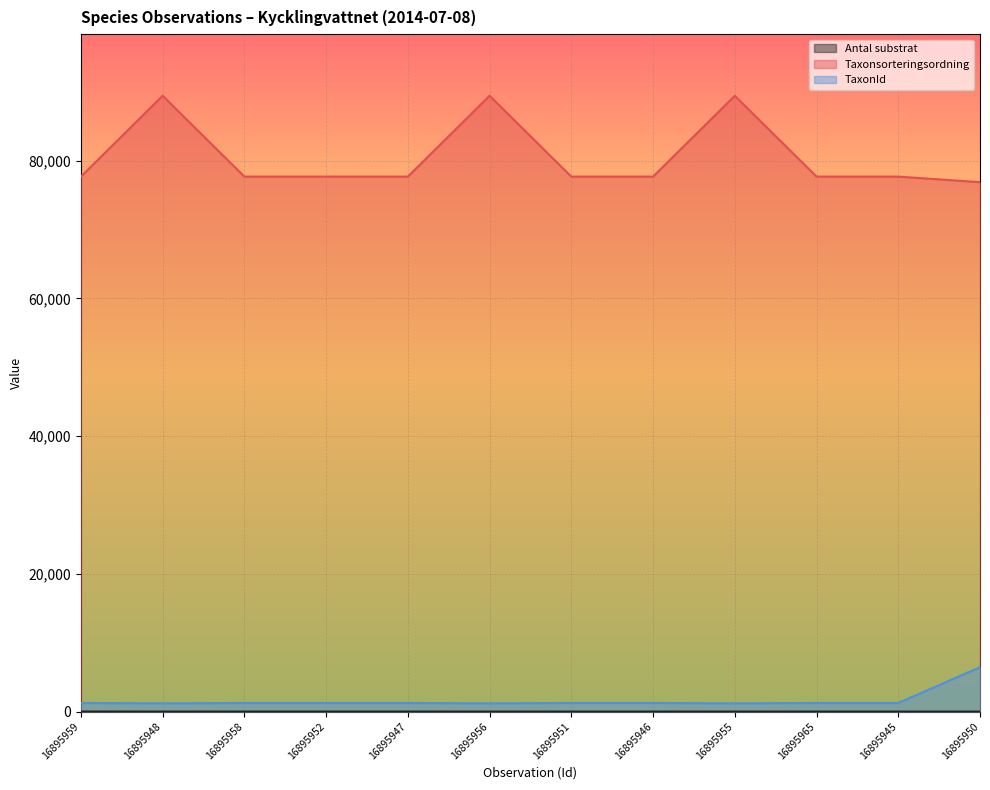

Reading right to left, list all the values displayed in this chart.

Antal substrat: 16895950=1	16895945=1	16895965=2	16895955=1	16895946=1	16895951=1	16895956=1	16895947=3	16895952=5	16895958=4	16895948=1	16895959=10
Taxonsorteringsordning: 16895950=76862	16895945=77668	16895965=77668	16895955=89406	16895946=77668	16895951=77668	16895956=89406	16895947=77668	16895952=77668	16895958=77668	16895948=89406	16895959=77668
TaxonId: 16895950=6443	16895945=1249	16895965=1249	16895955=1204	16895946=1249	16895951=1249	16895956=1204	16895947=1249	16895952=1249	16895958=1249	16895948=1204	16895959=1249